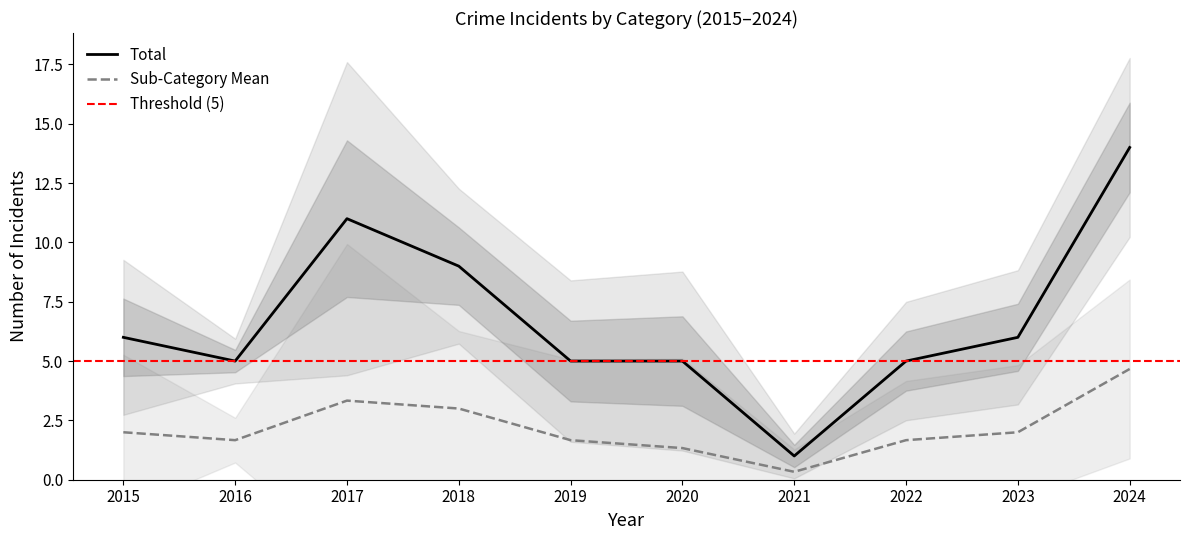

True or false: Total and Sub-Category Mean cross at least once.

False